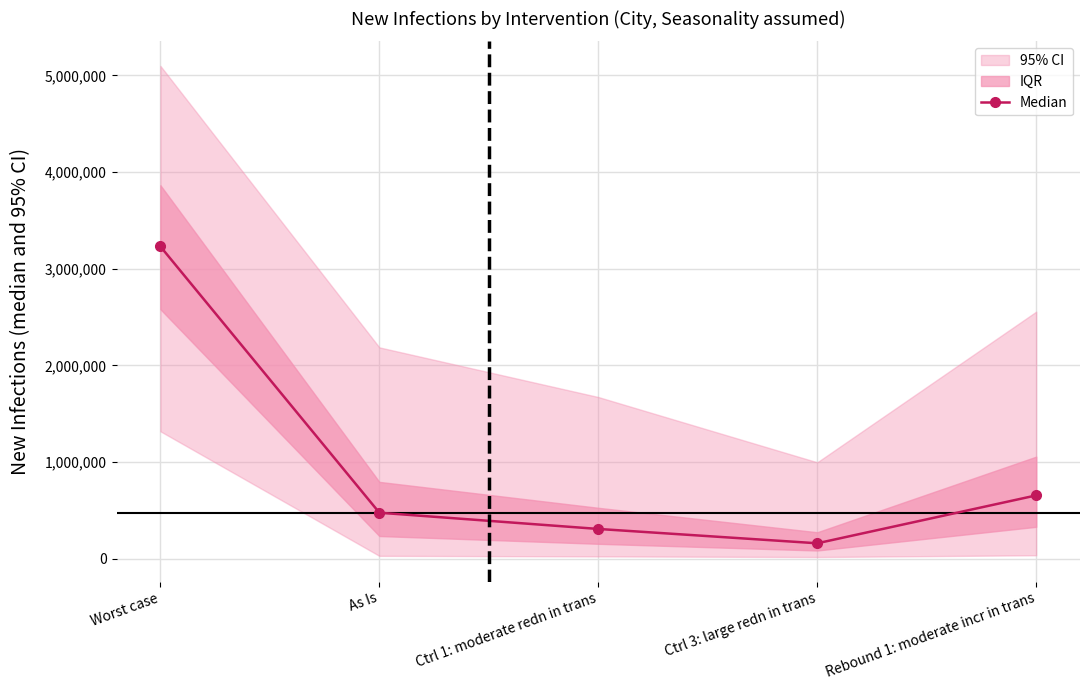

How many values are below 475524?

2